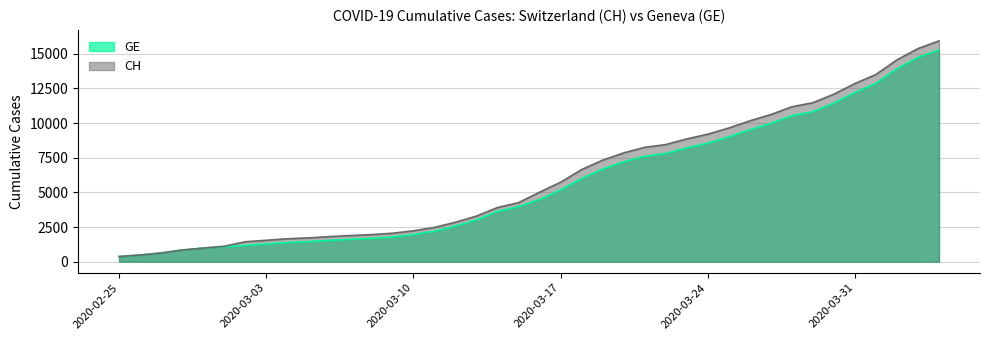

What is the lowest value of the CH series?

375